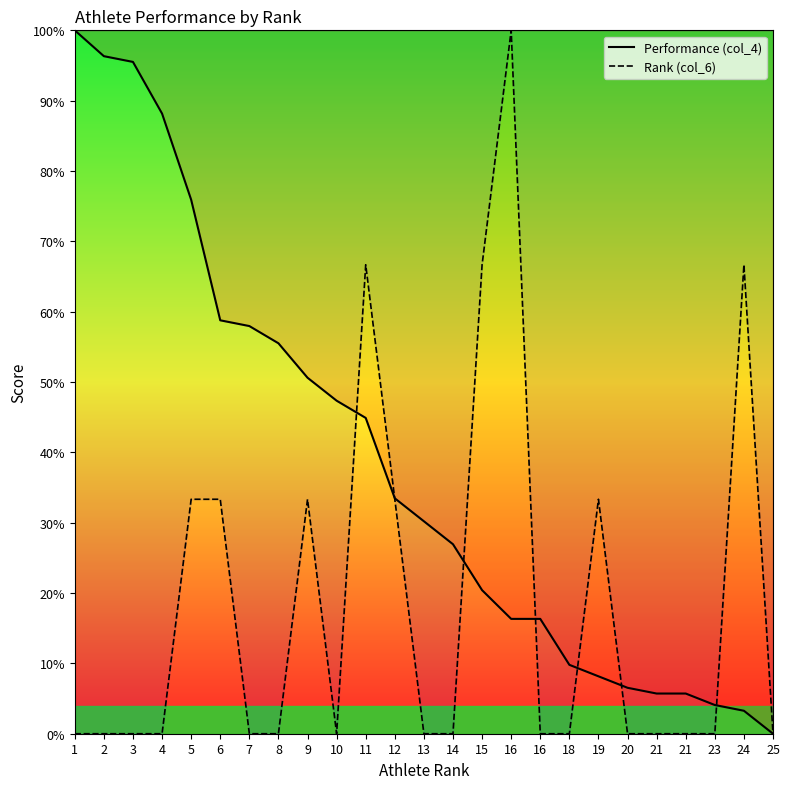

At how many categories does at least one series exceed 38?

14